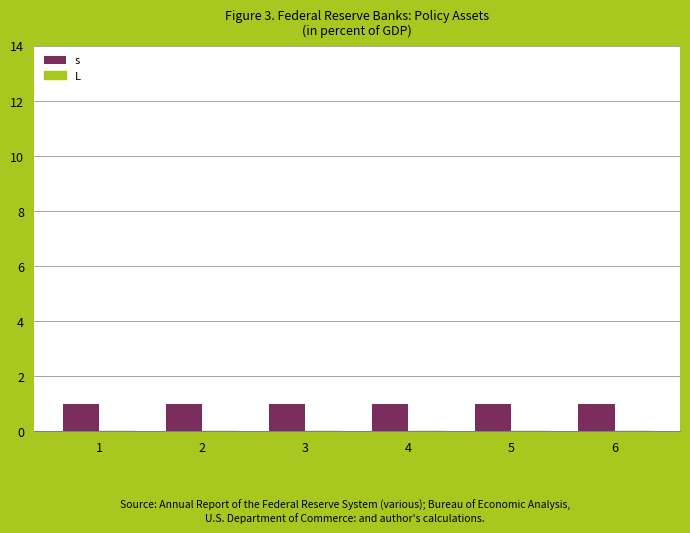

At which category is the sum across all series the highest?

1